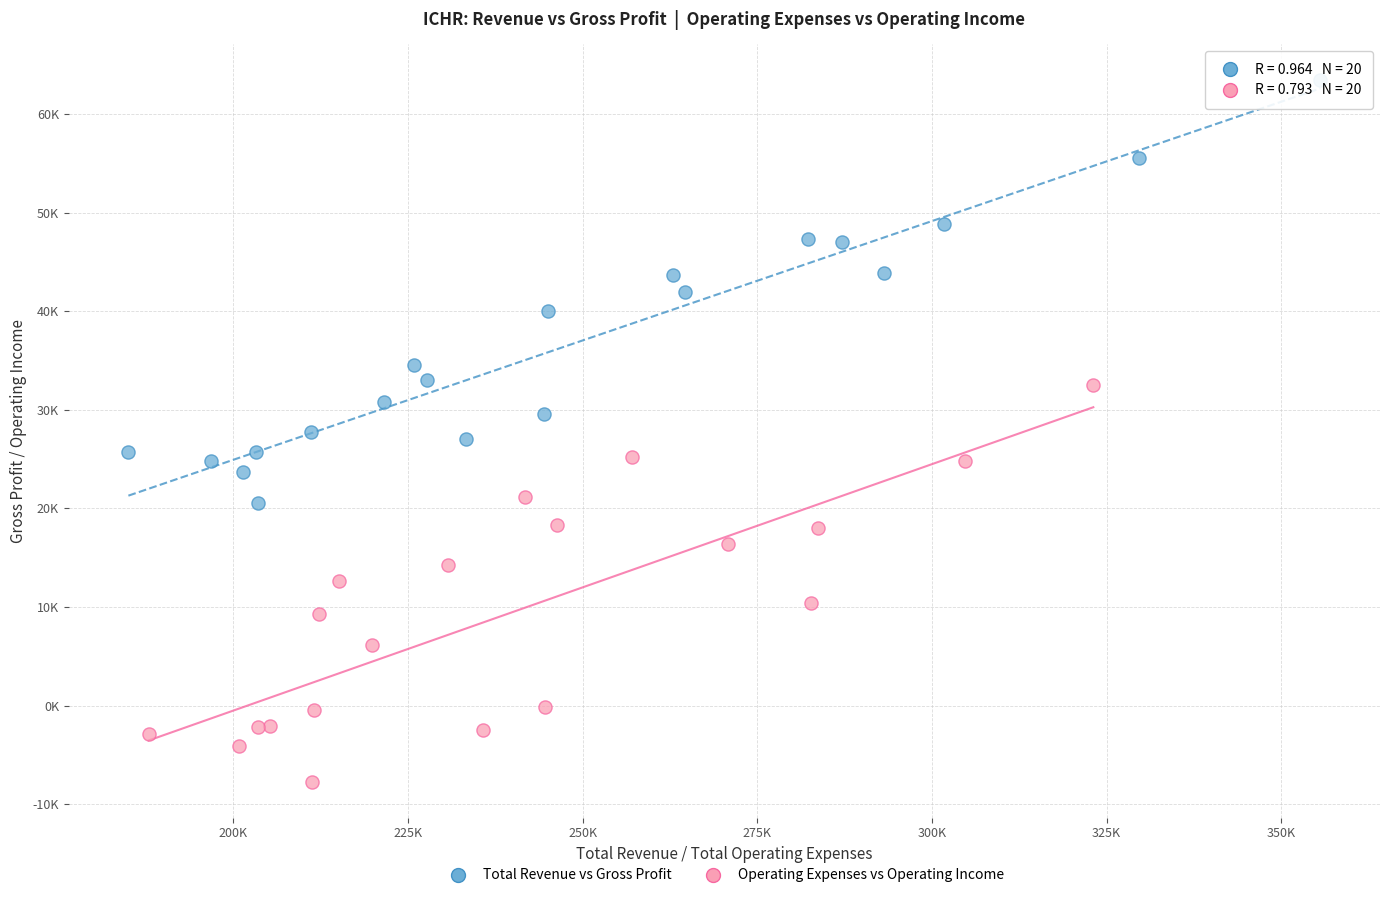

What are all the series names shown in the legend?

Total Revenue vs Gross Profit, Operating Expenses vs Operating Income